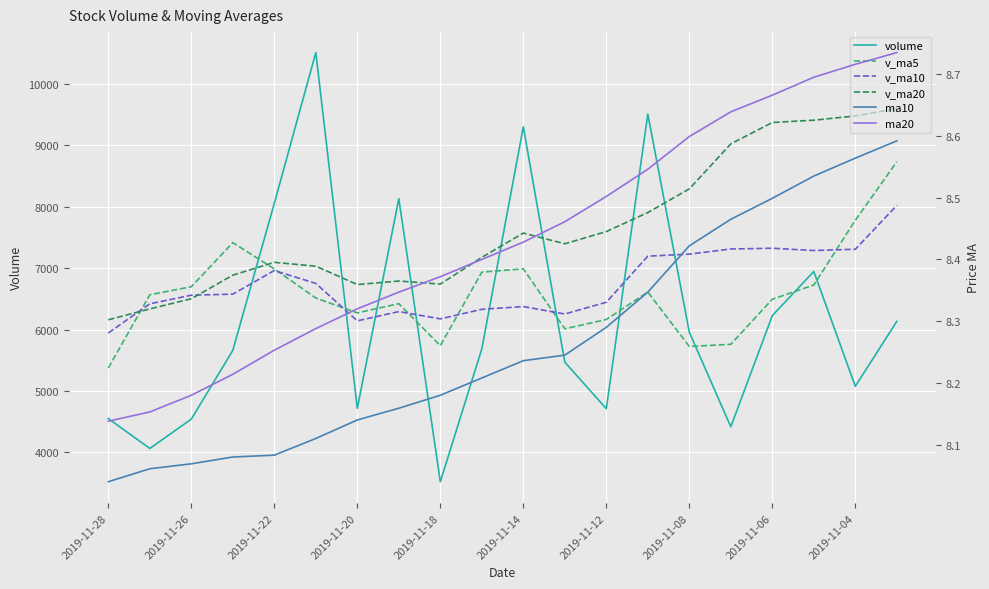

True or false: ma10 and ma20 intersect in this chart.

False